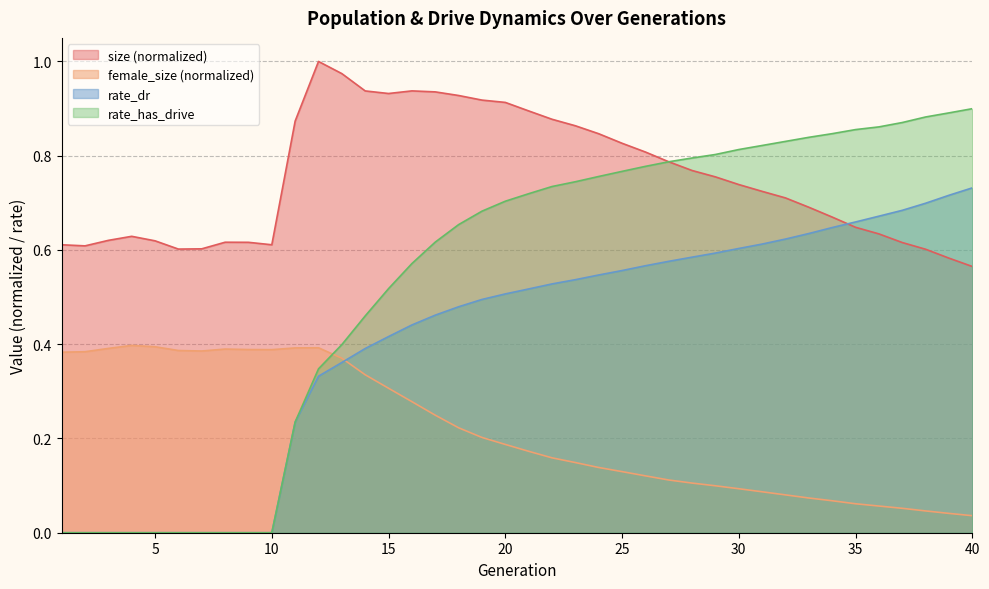

Which series has the widest spread of values?

rate_has_drive